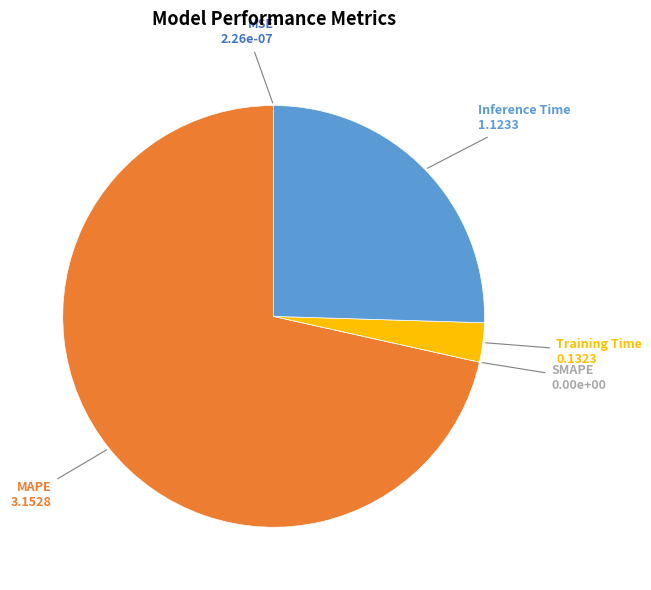

Which slice is the largest?

MAPE